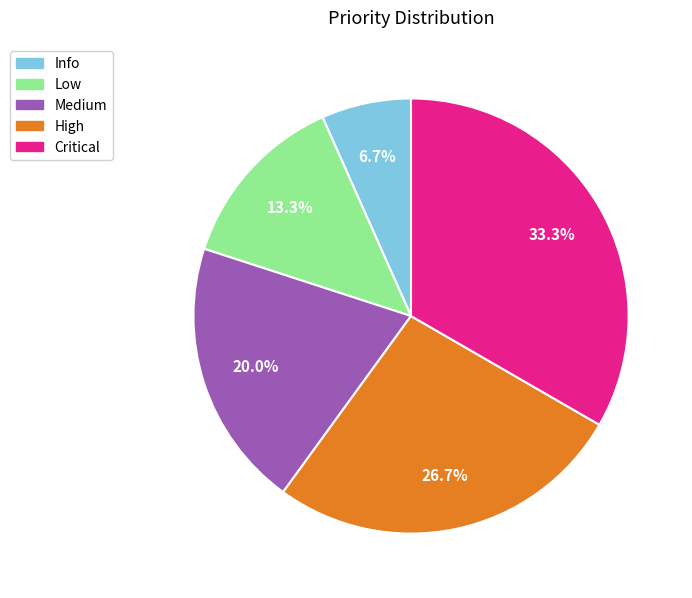

Does Critical represent more than half of the total?

No